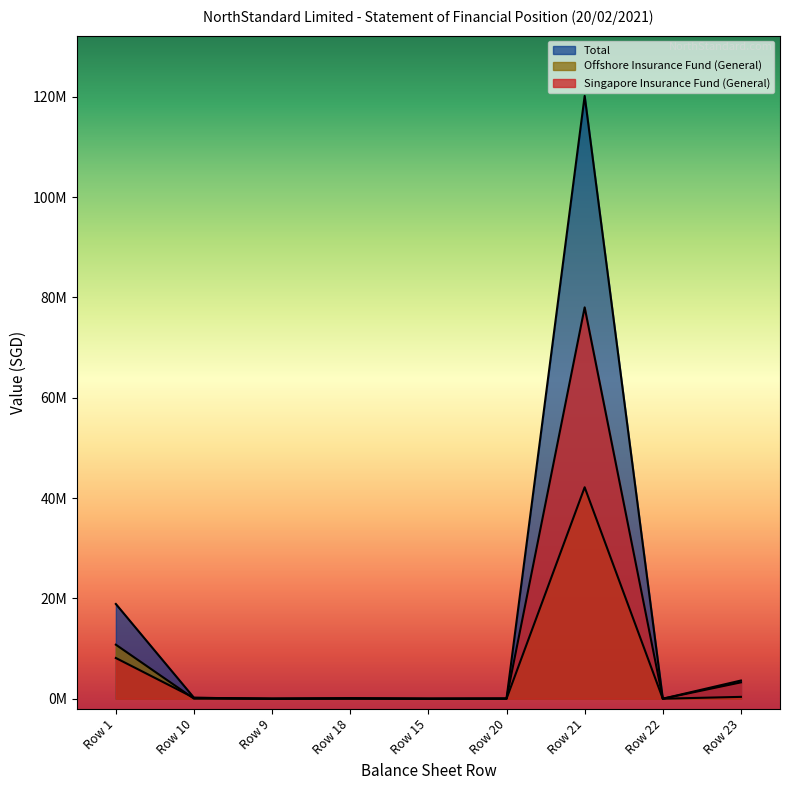

At which category does Total reach its first local peak?

Row 18